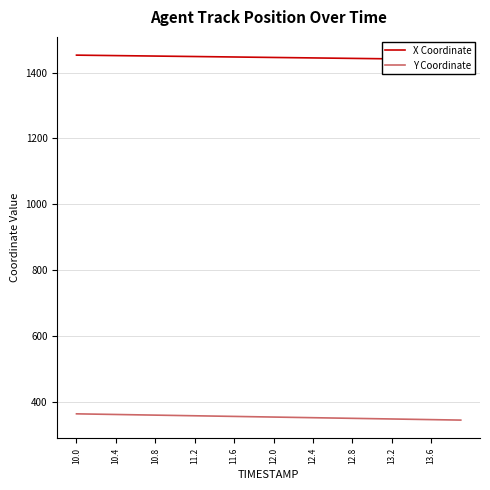

What is the minimum value for Y Coordinate?

344.6